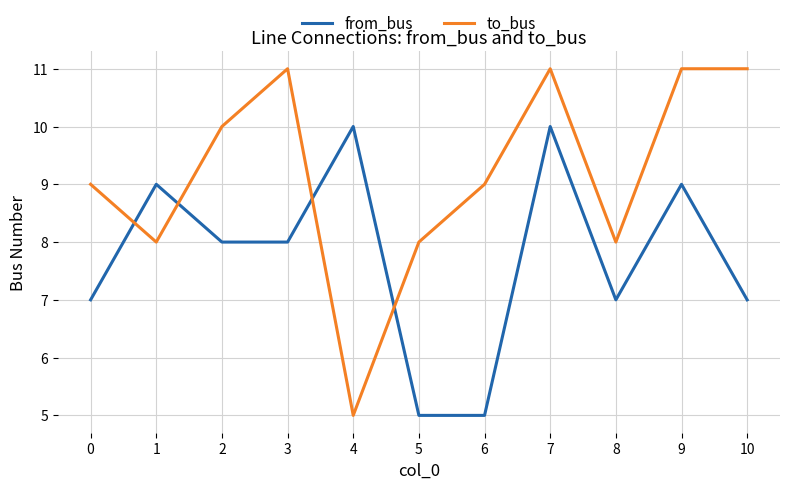

Which series has the largest total across all categories?

to_bus